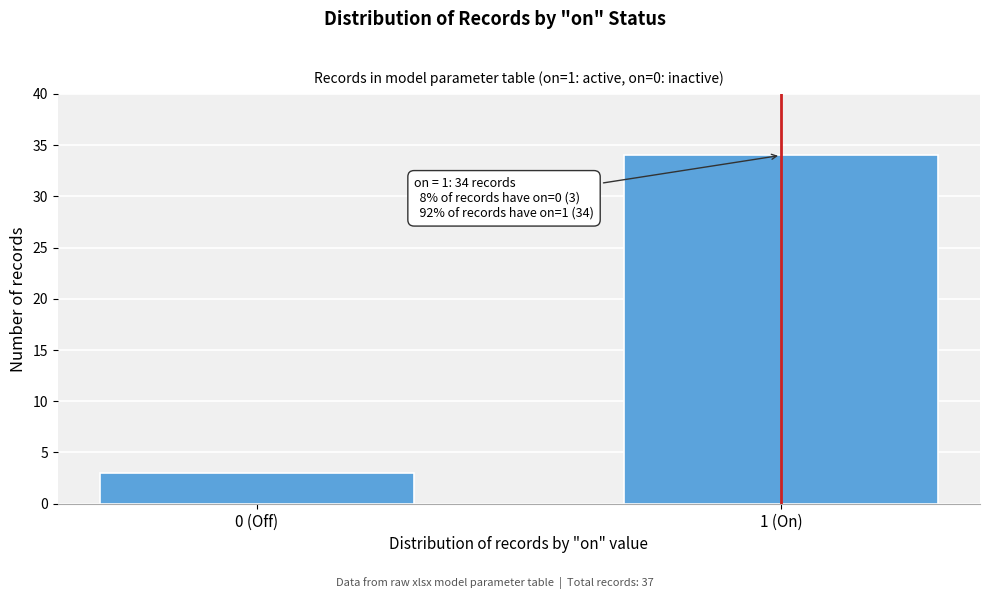

Reading left to right, transcribe all the data shown in this chart.

0 (Off)=3	1 (On)=34